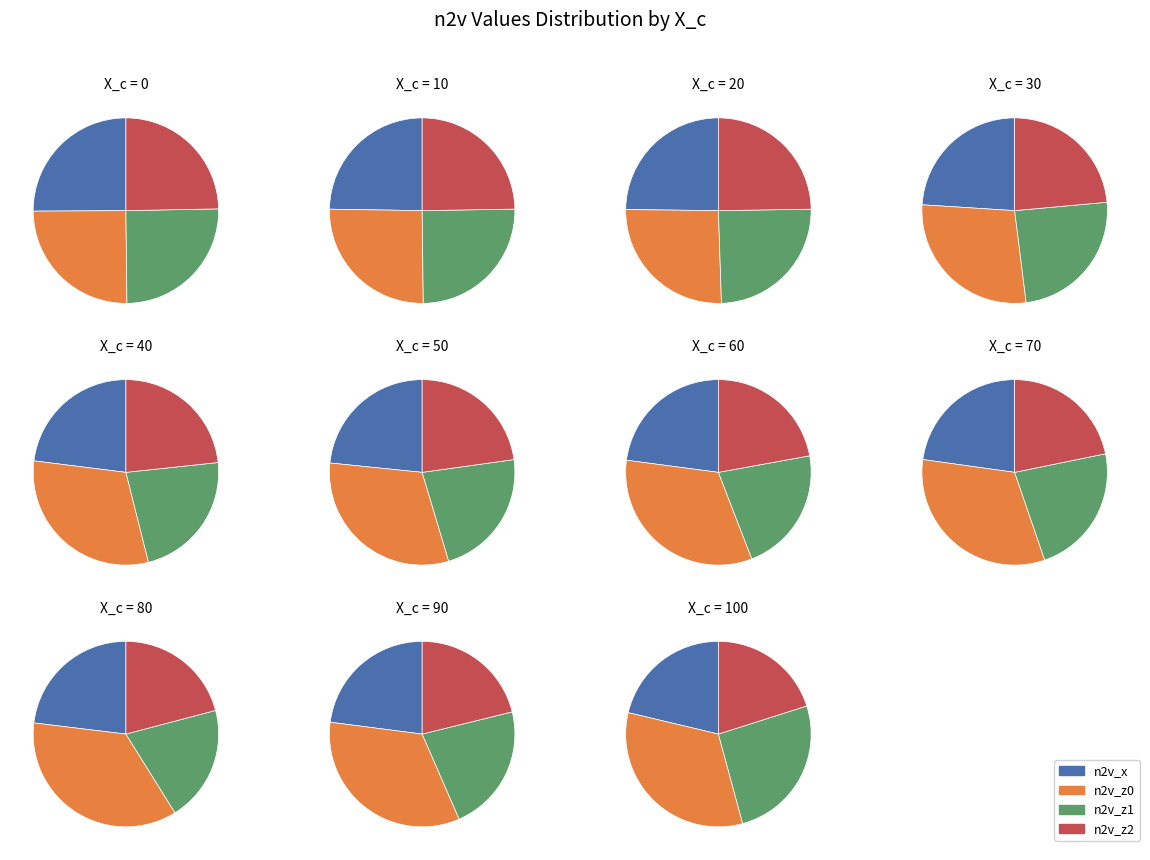

Do 70 and 50 together represent more than half of the pie?

No